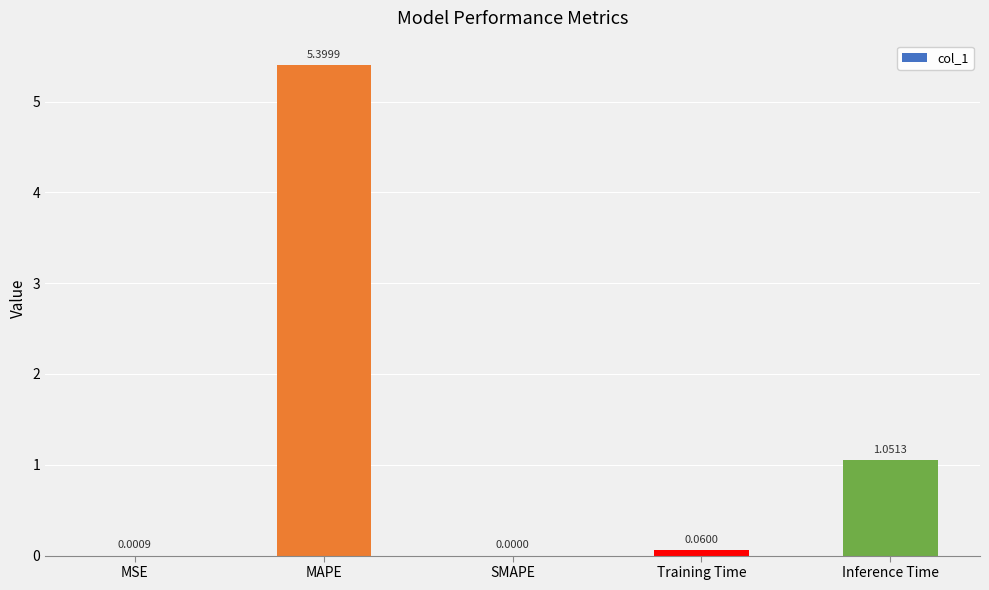

What is the sum of all values?

6.5